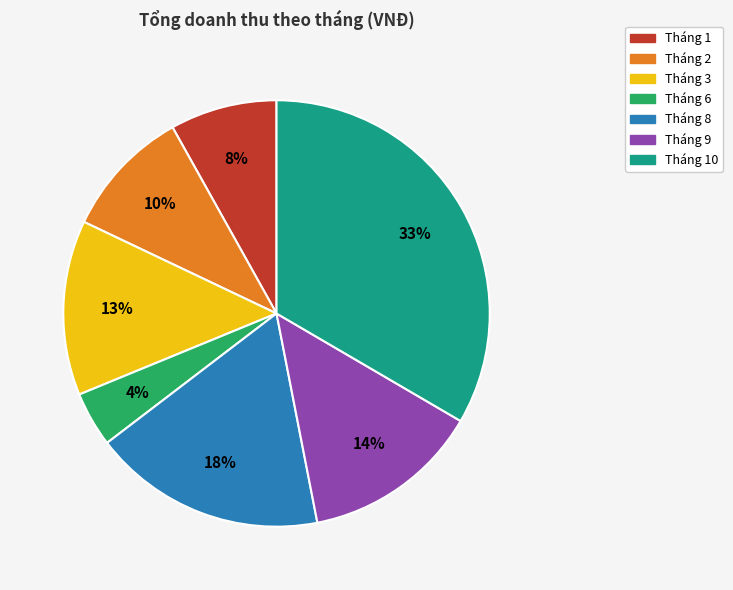

Count the number of slices in the pie.

7